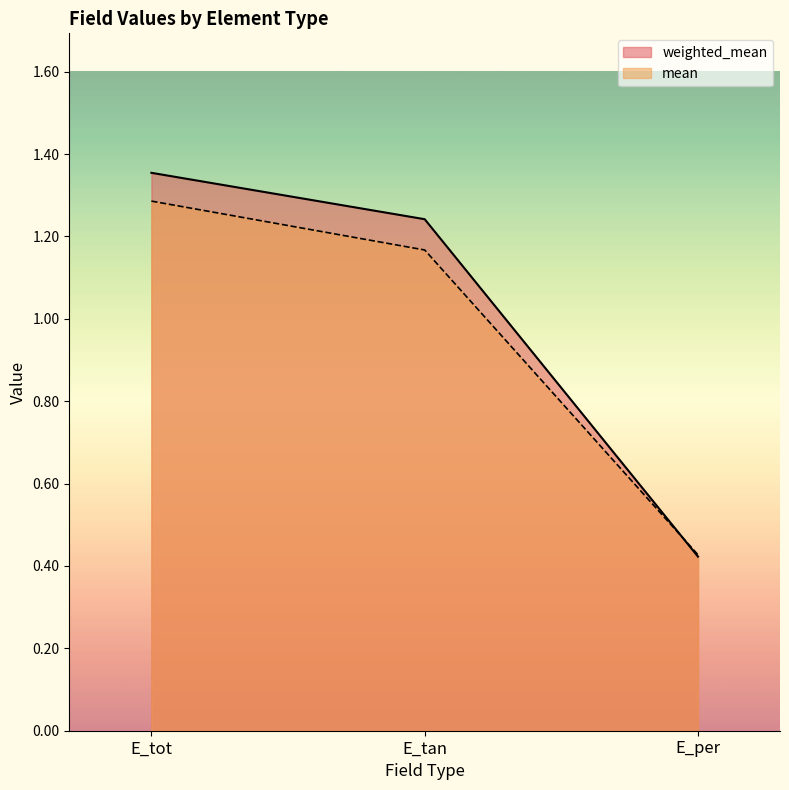

At which label does mean first exceed 1?

E_tot